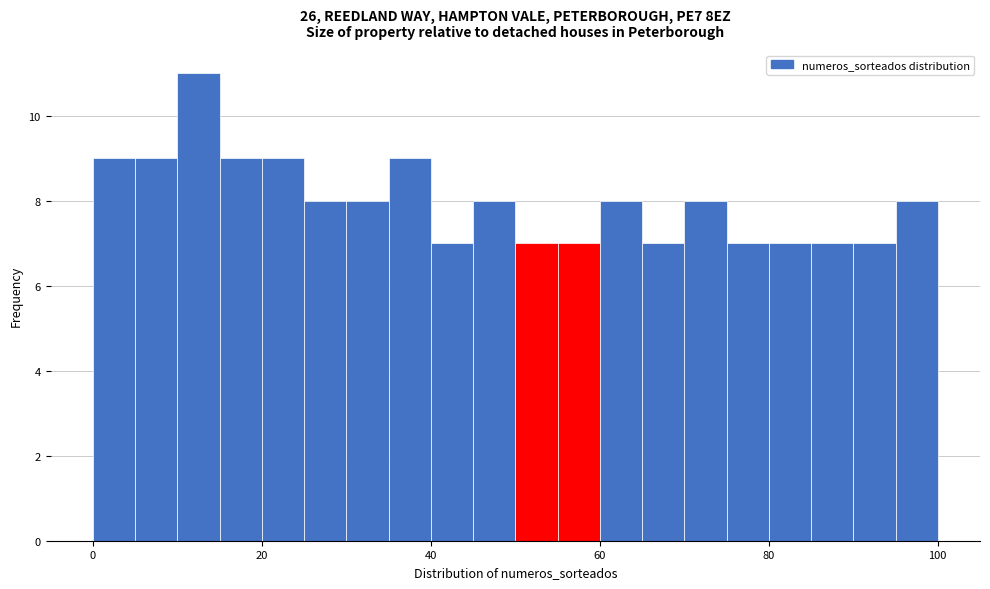

Read against the x-axis, roughly where is the centre of the tallest bar?

12